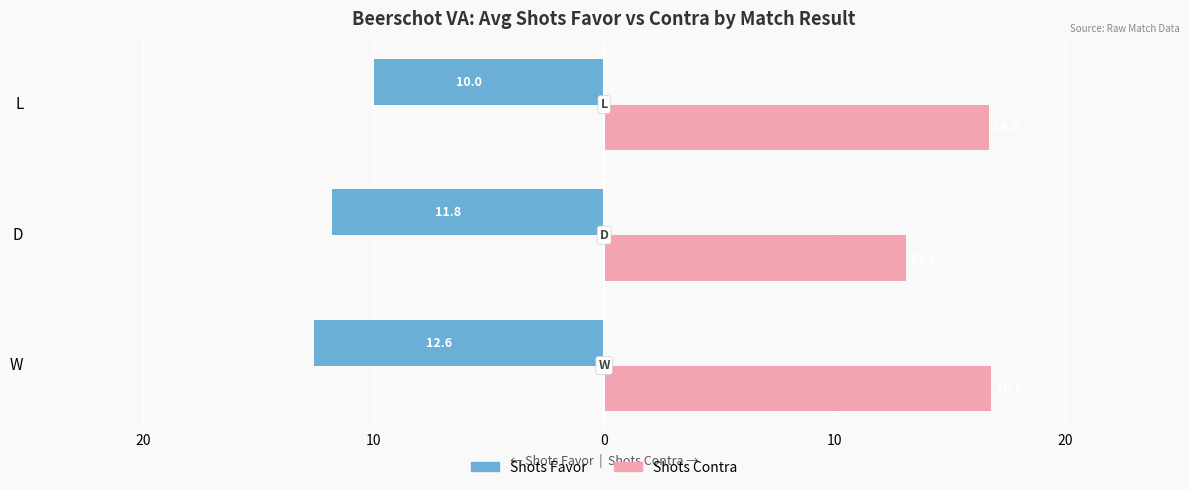

Reading right to left, list all the values displayed in this chart.

Shots Favor: -10.0	-11.8	-12.6
Shots Contra: 16.7	13.1	16.8